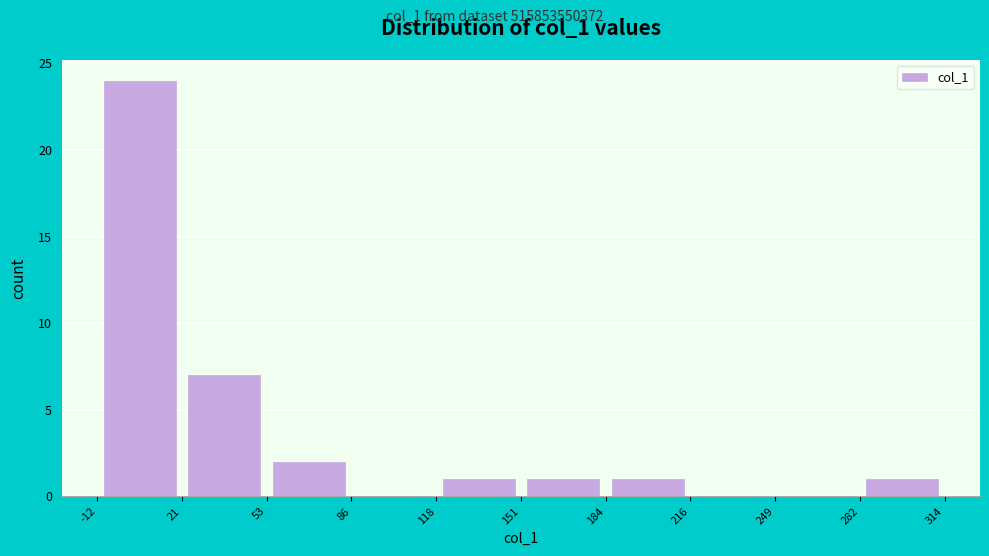

Reading left to right, list every bar in this chart as the range it spans on the x-axis followed by its height. The values are not printed on the chart, so give them approximately, as read against the axis.

-12 to 21: 24
21 to 53: 7
53 to 86: 2
86 to 118: 0
118 to 151: 1
151 to 184: 1
184 to 216: 1
216 to 249: 0
249 to 282: 0
282 to 314: 1